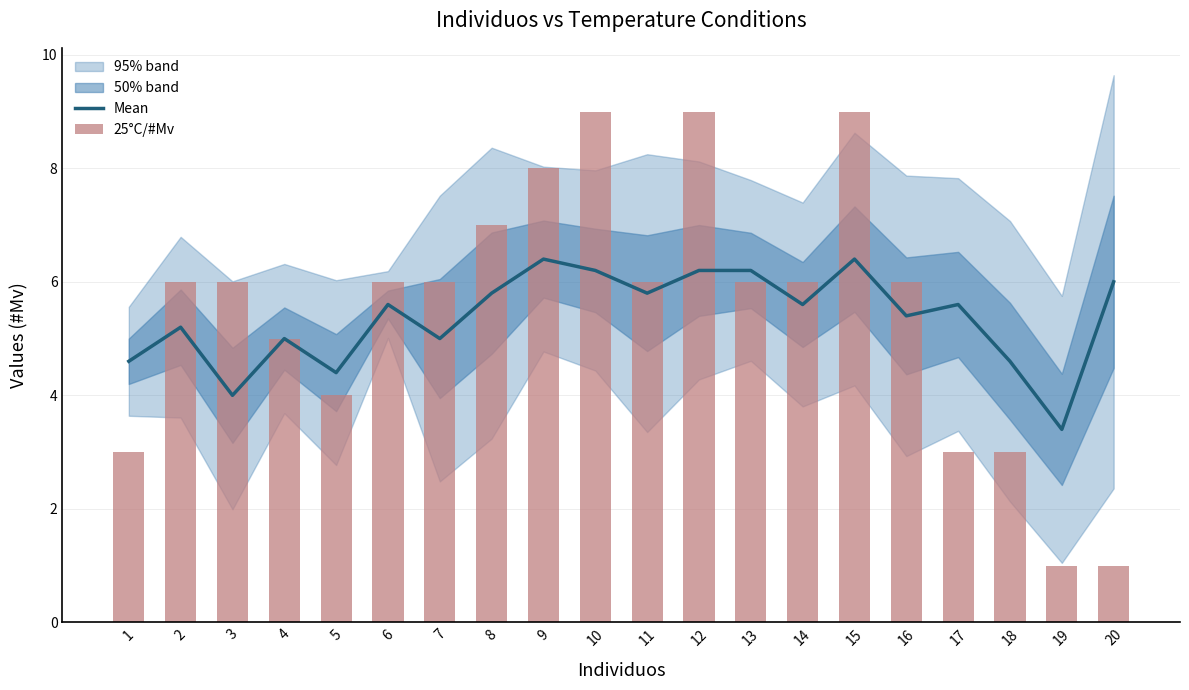

What are all the series names shown in the legend?

Mean, 25°C/#Mv